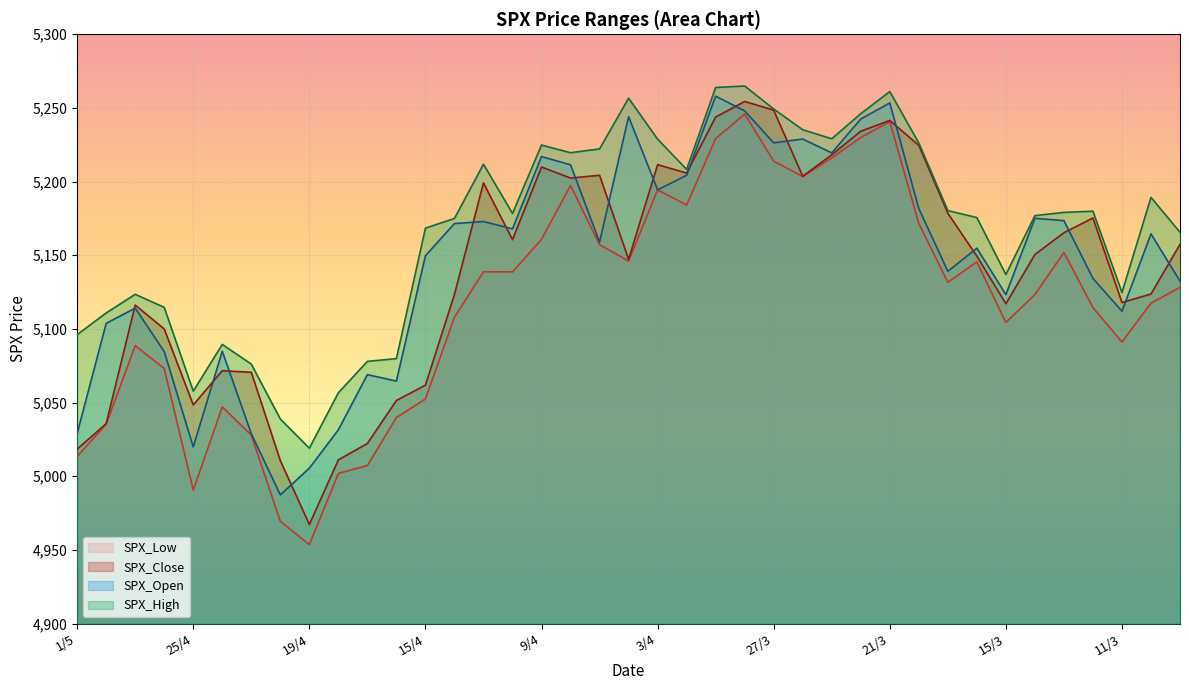

Is the value of SPX_High at 15/4 greater than the value of SPX_Low at 12/3?

Yes